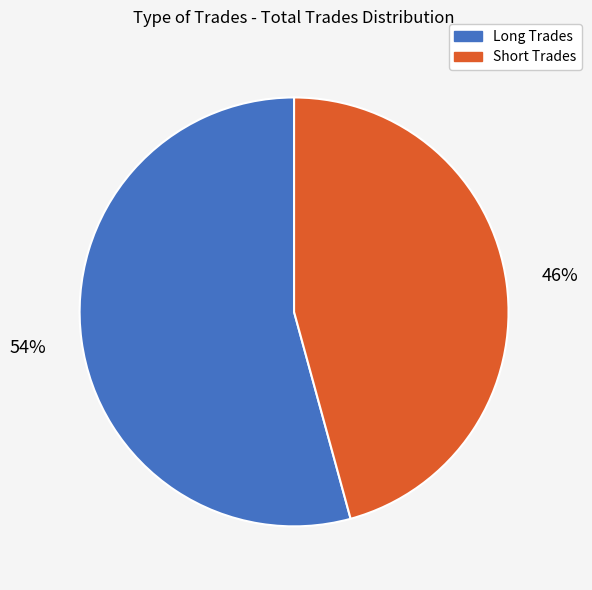

How many segments does this pie chart have?

2